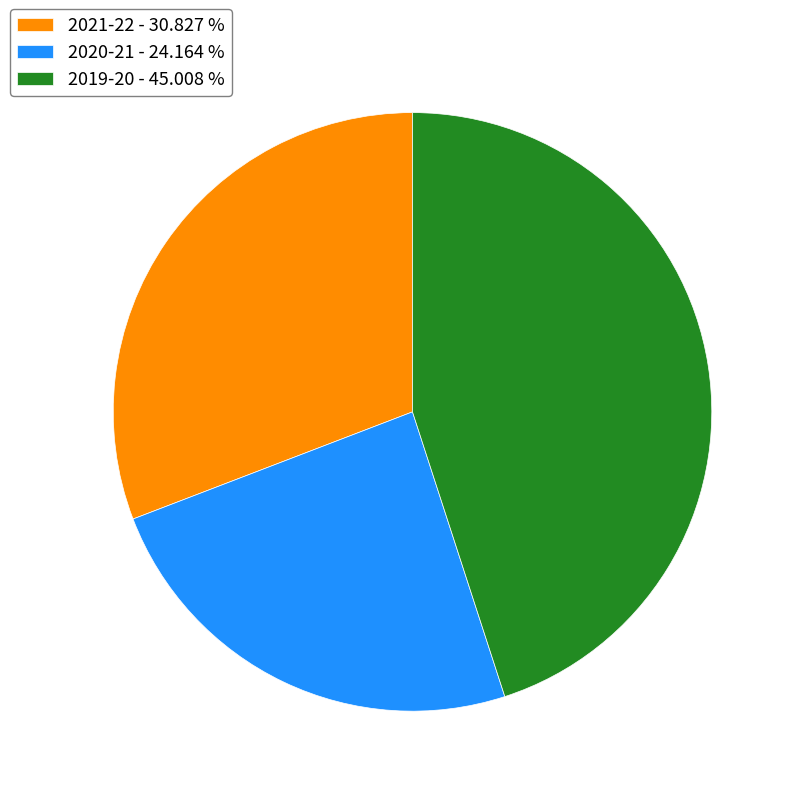

Do 2020-21 and 2019-20 together represent more than half of the pie?

Yes